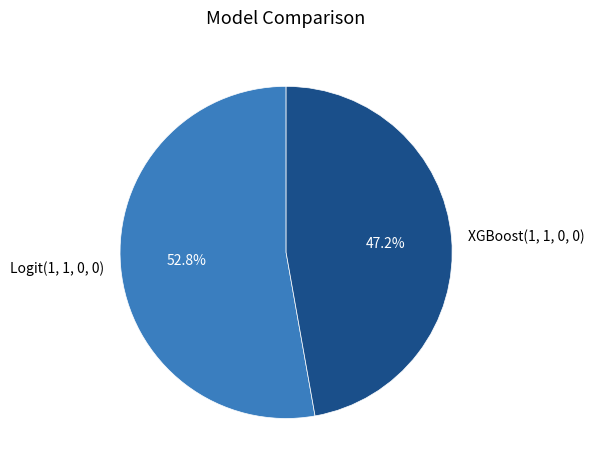

Is it true that Logit(1, 1, 0, 0) is 53% of the pie?

True